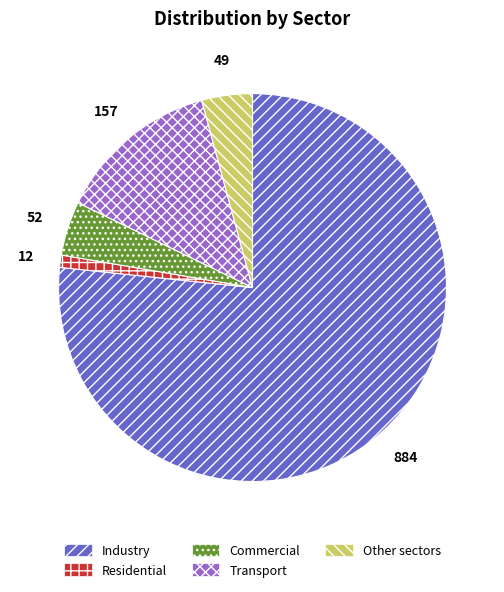

Is there any slice that represents more than half of the pie?

Yes